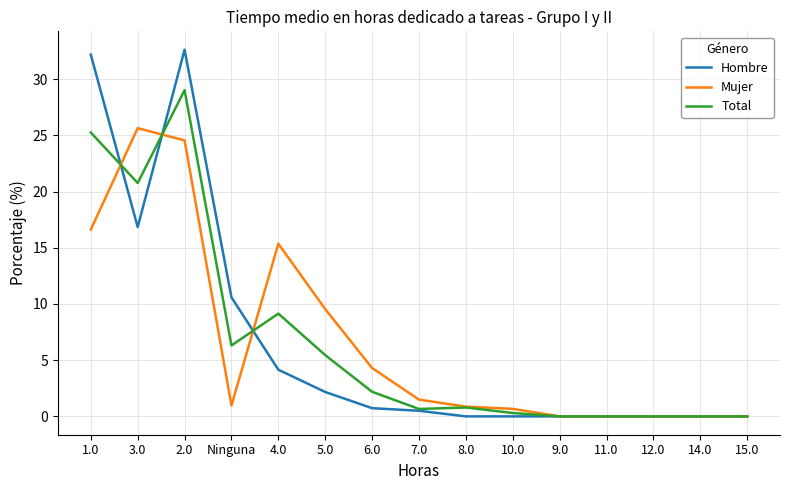

At which category is the sum across all series the highest?

2.0